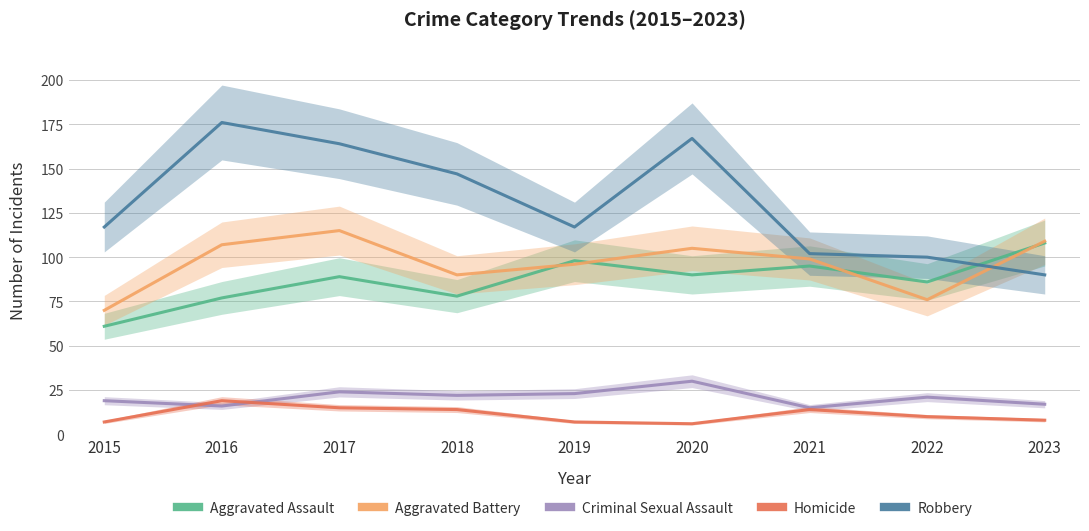

What is the difference between the highest and lowest values at 2017?

149